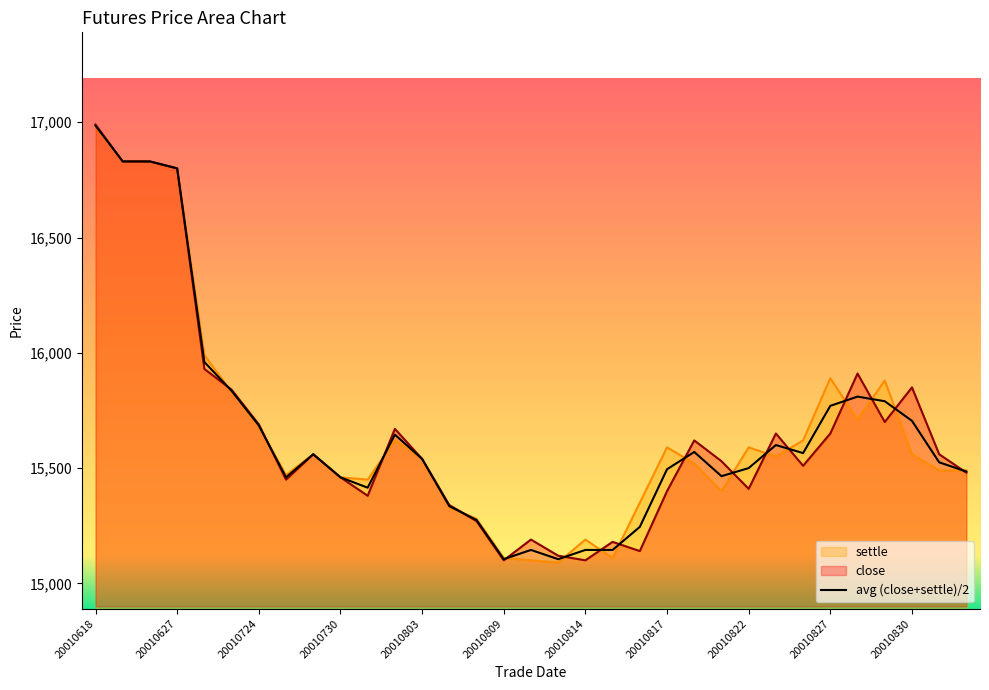

How many values exceed 15540?

16